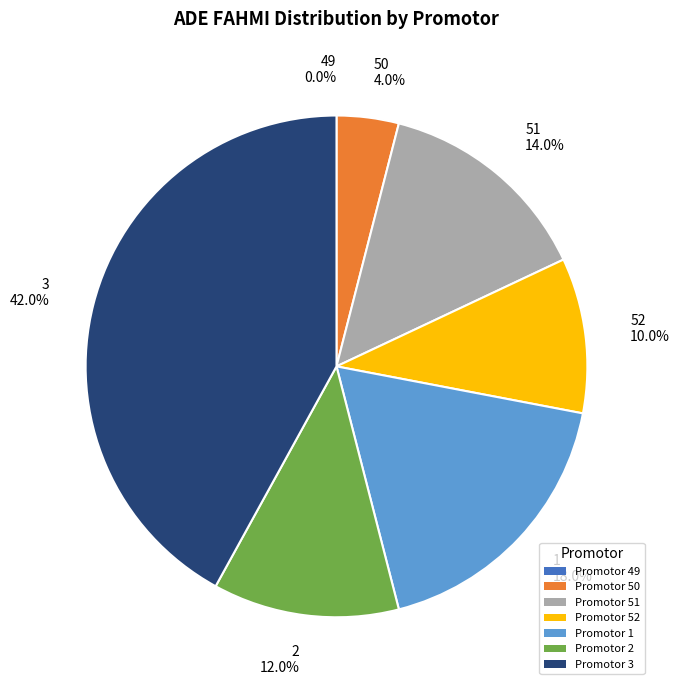

How many slices are in this pie chart?

7